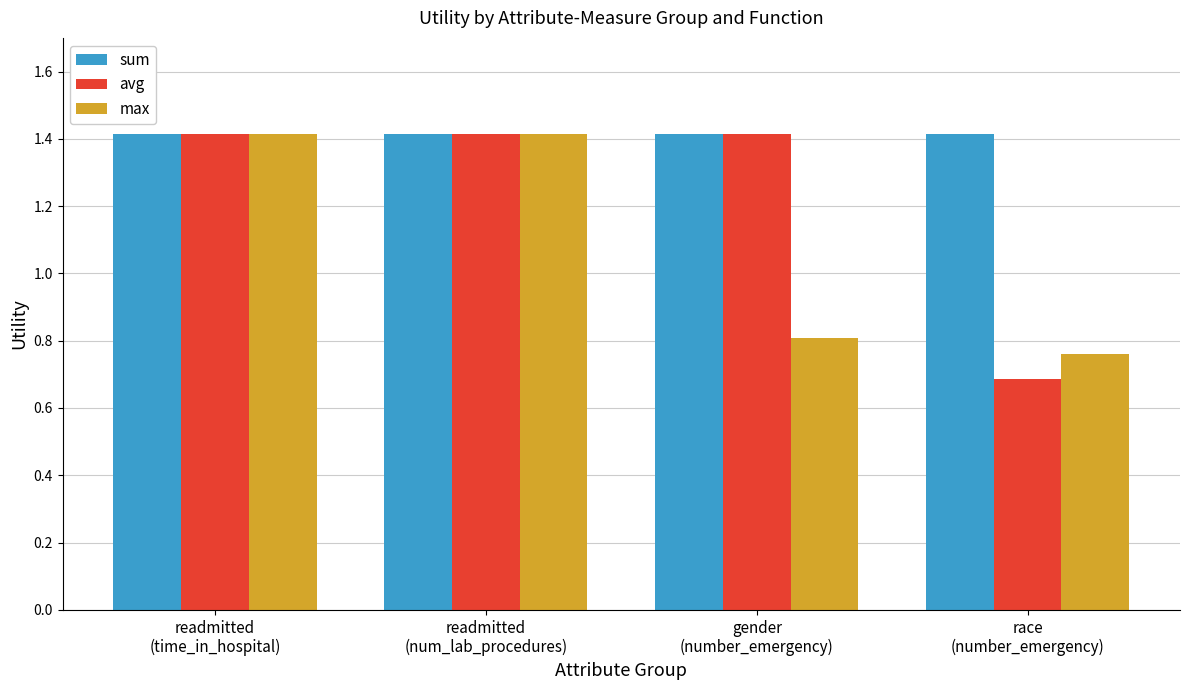

What is the lowest value of the avg series?

0.7